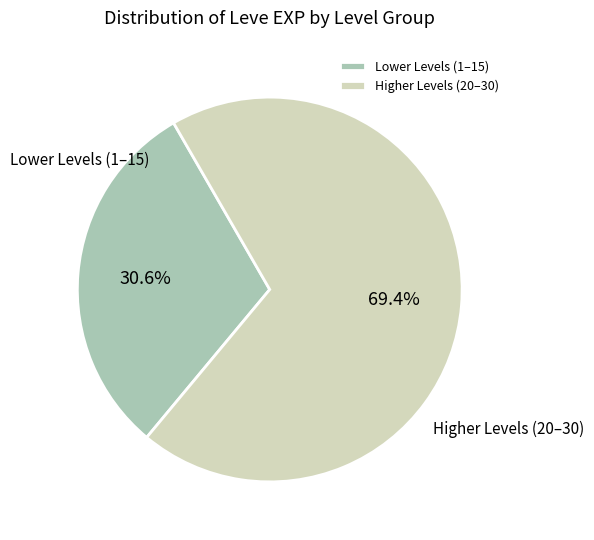

How many slices are in this pie chart?

2